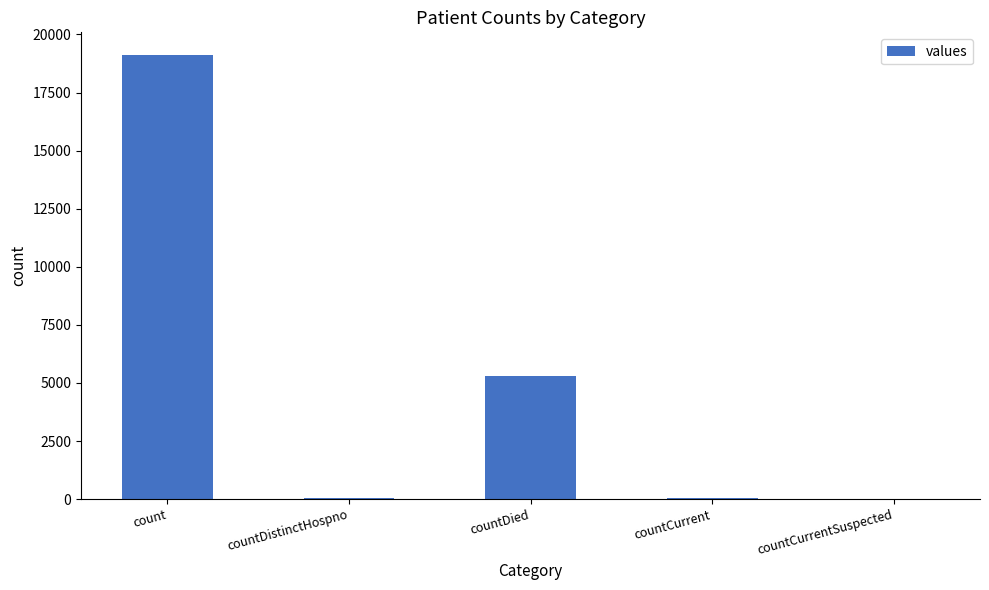

What is the sum of all values?

24510